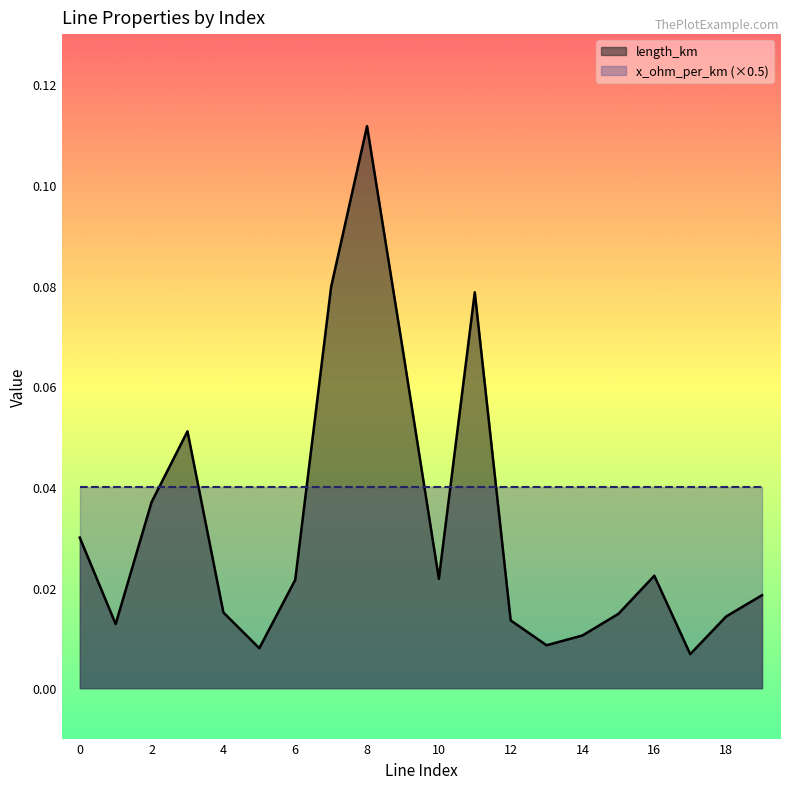

How many interior local valleys (lower than both neighbors) does the data have?

5